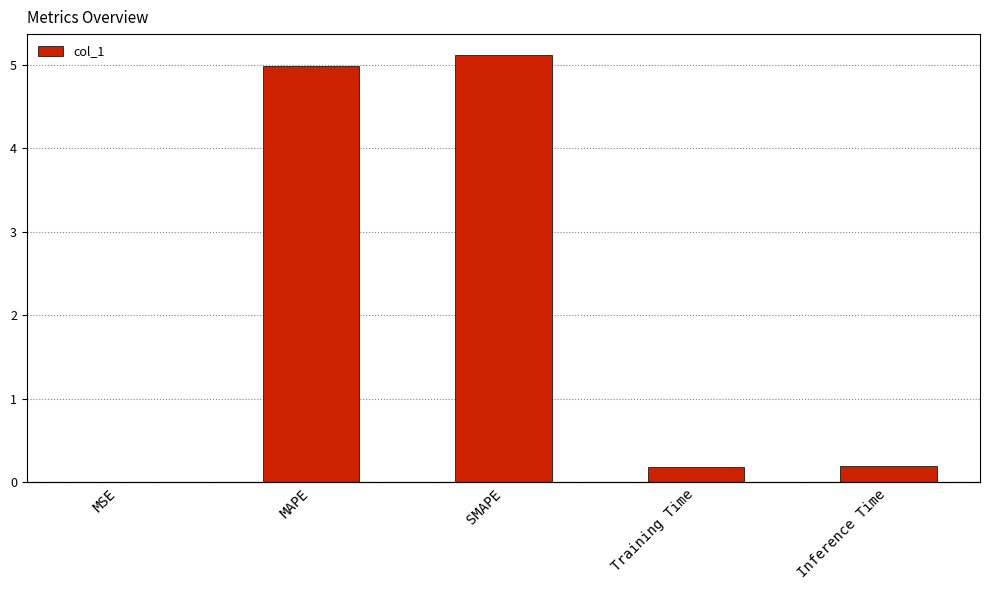

The value at Inference Time is 0.2. True or false?

True